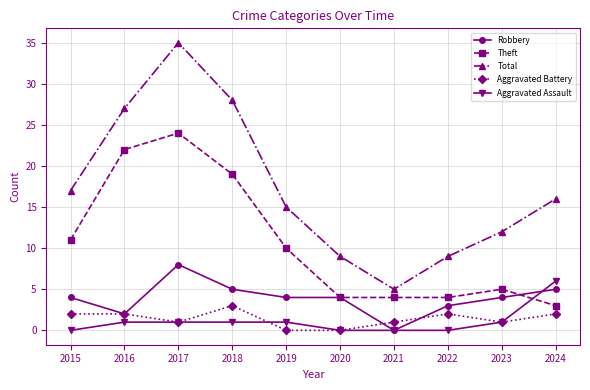

Is this an area chart (filled region under the line)?

No